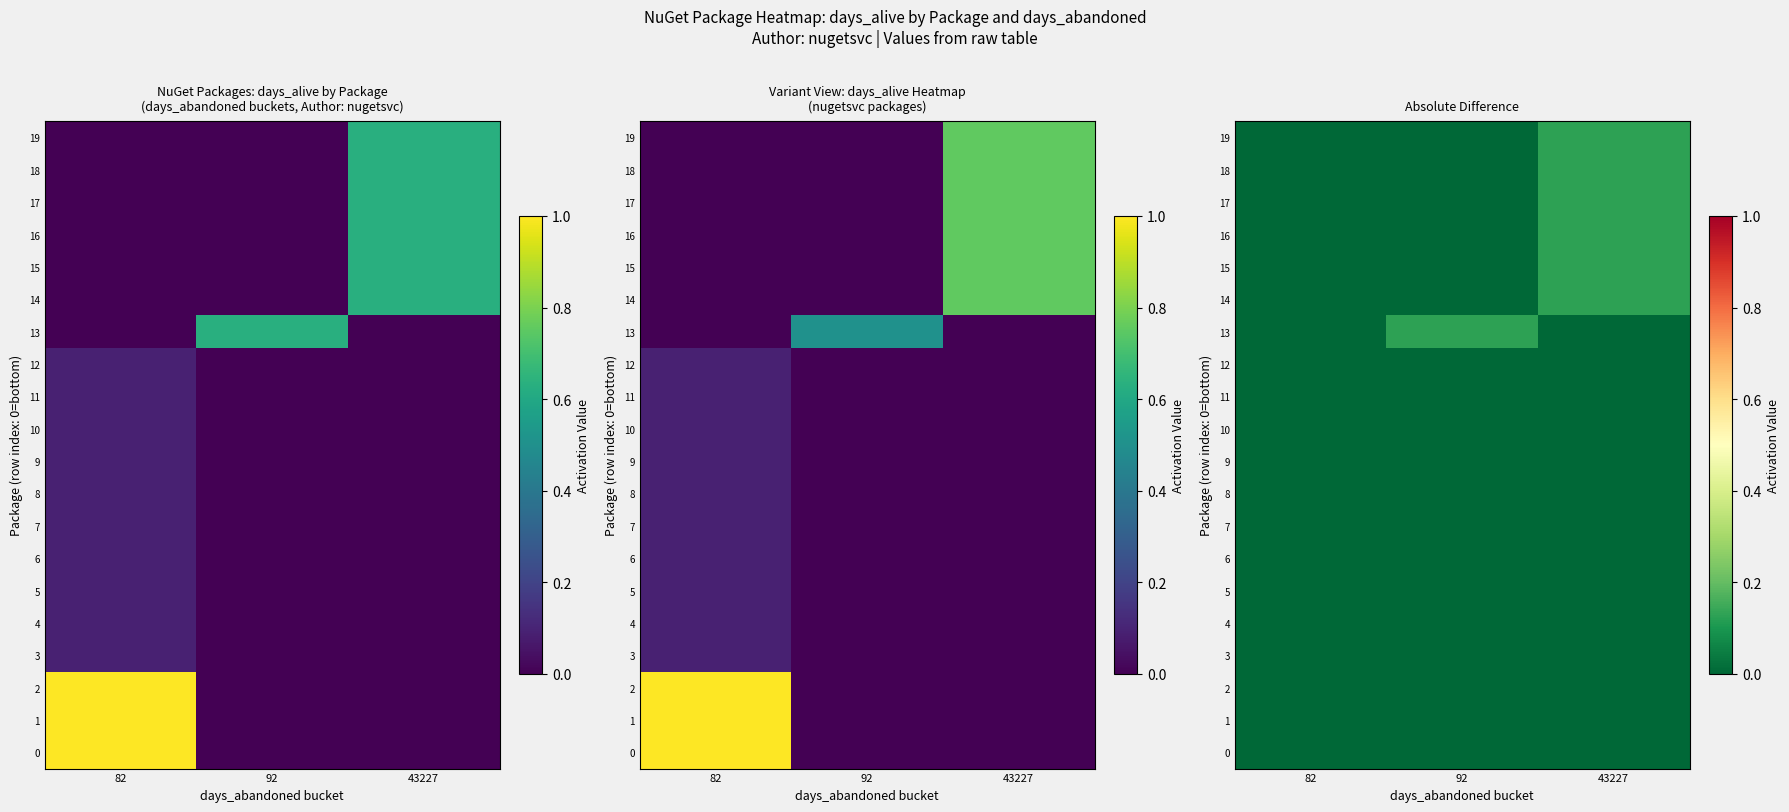

At which label is 17 closest to 0?

82